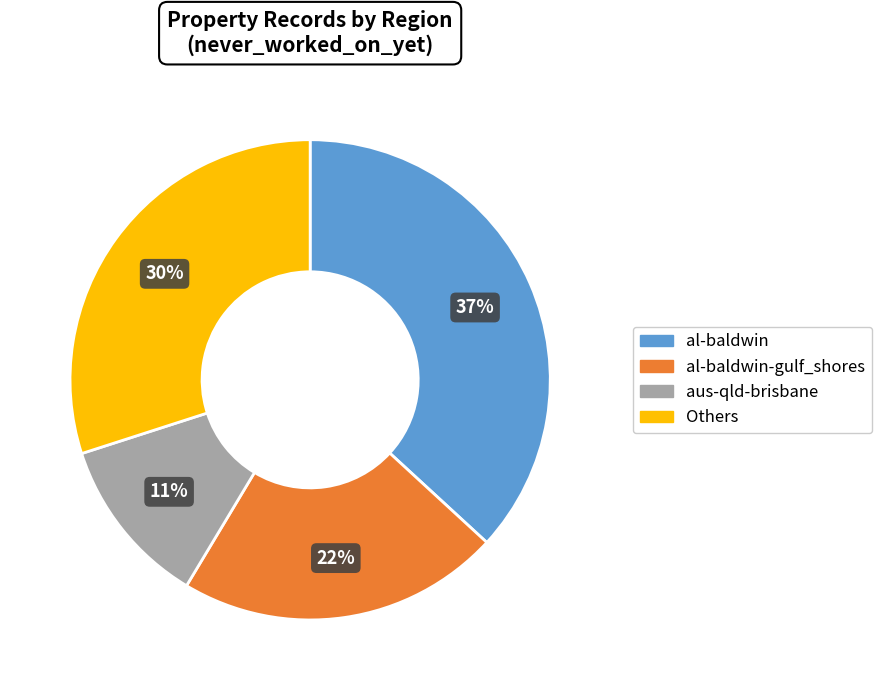

Is there a majority slice in this chart?

No